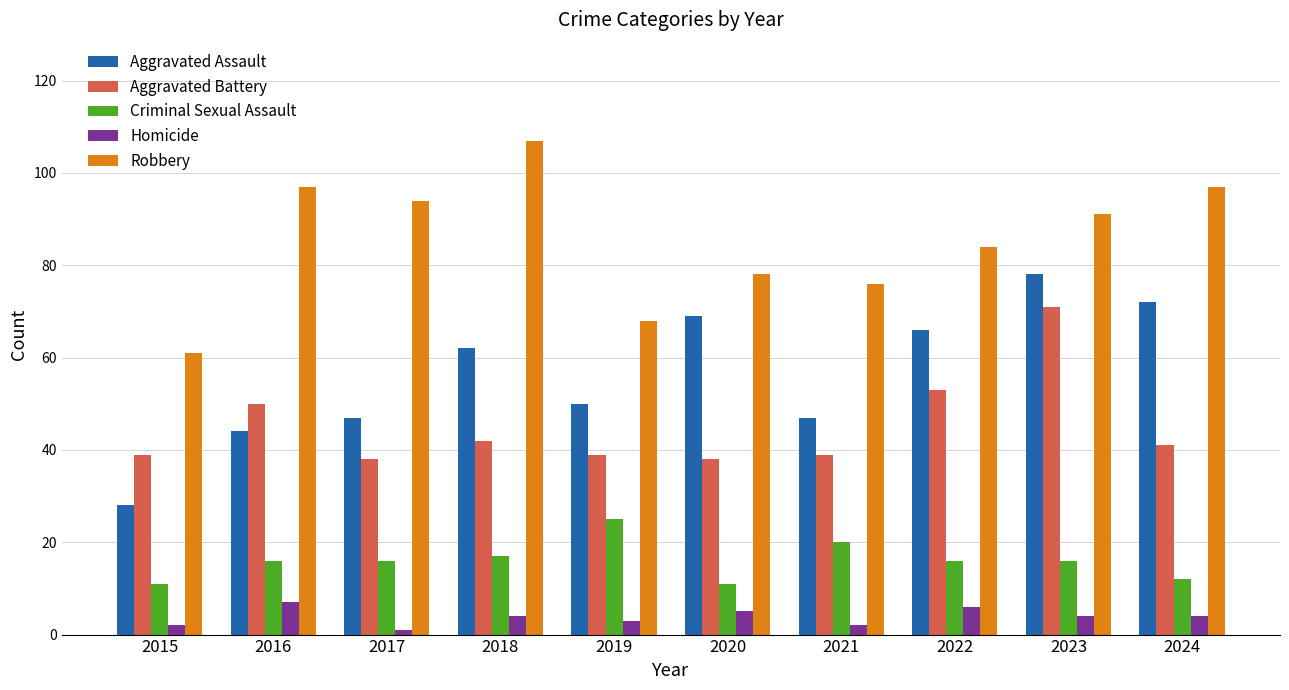

What is the difference between the highest and lowest values at 2018?

103